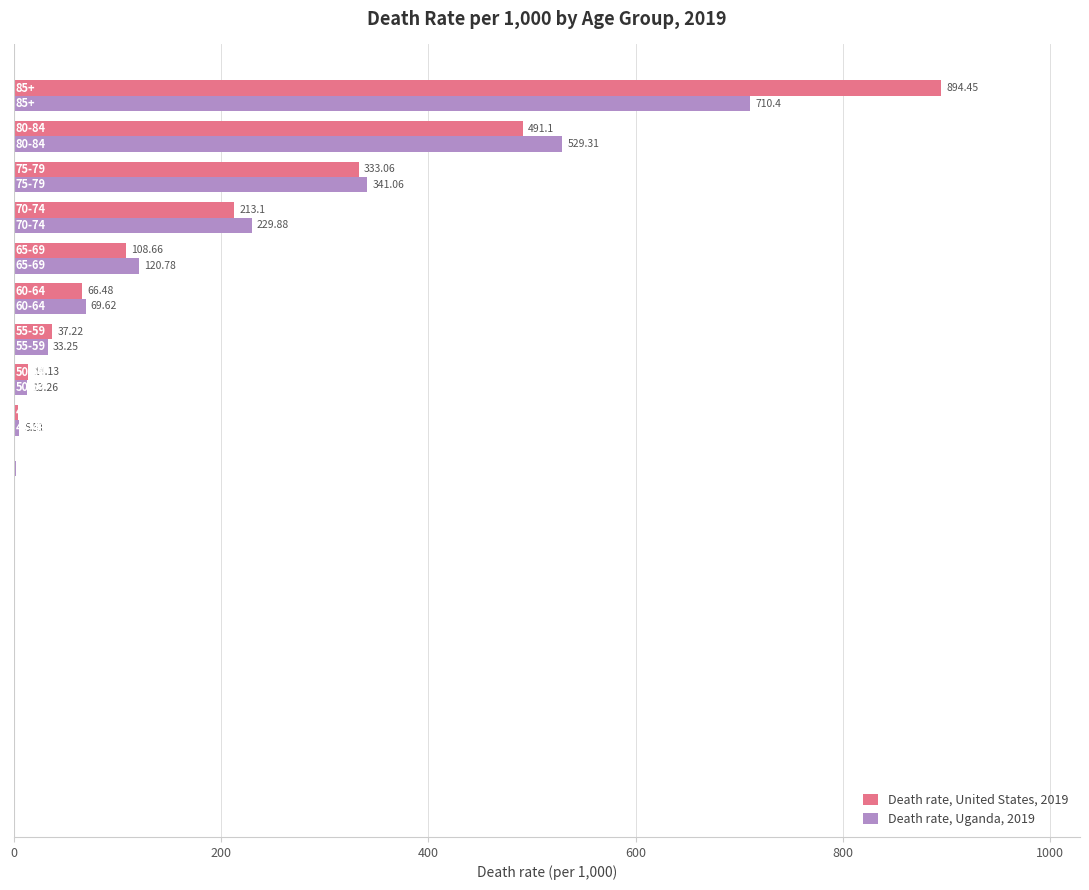

What is the sum of all Death rate, United States, 2019 values?

2164.7